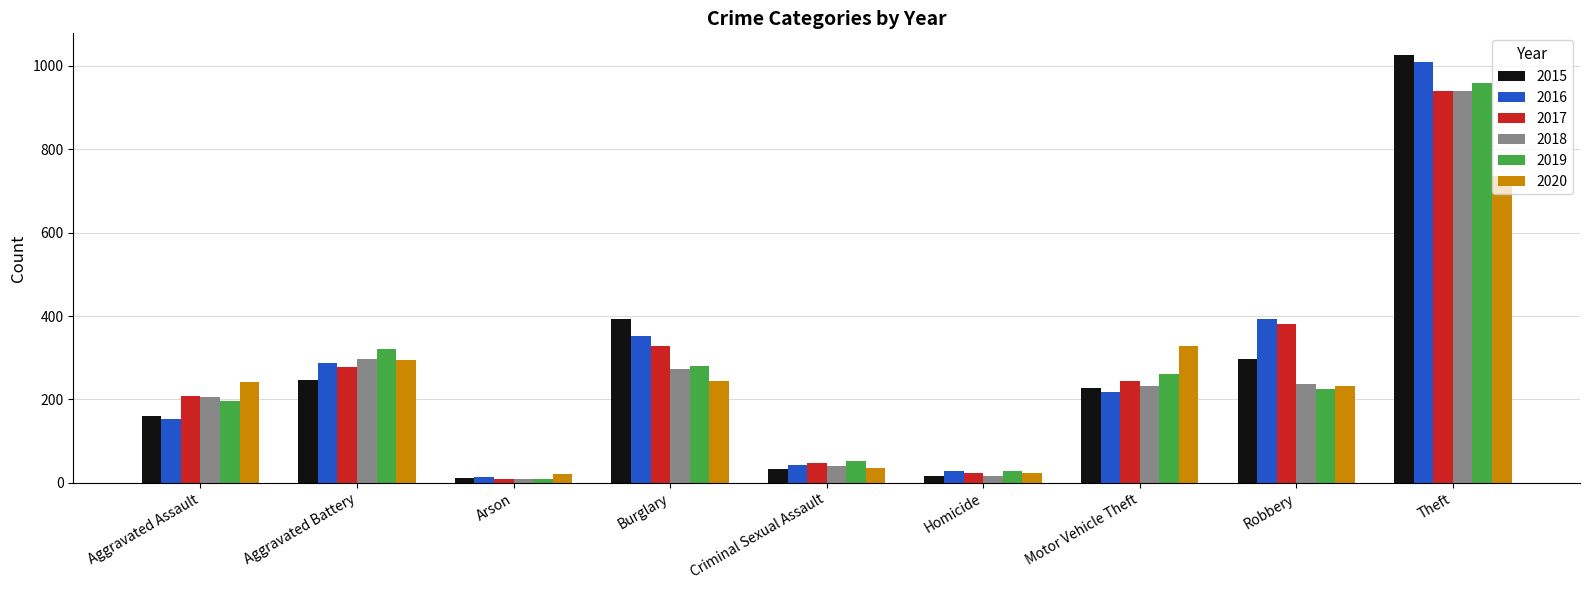

Which series has the largest range (max minus min)?

2015